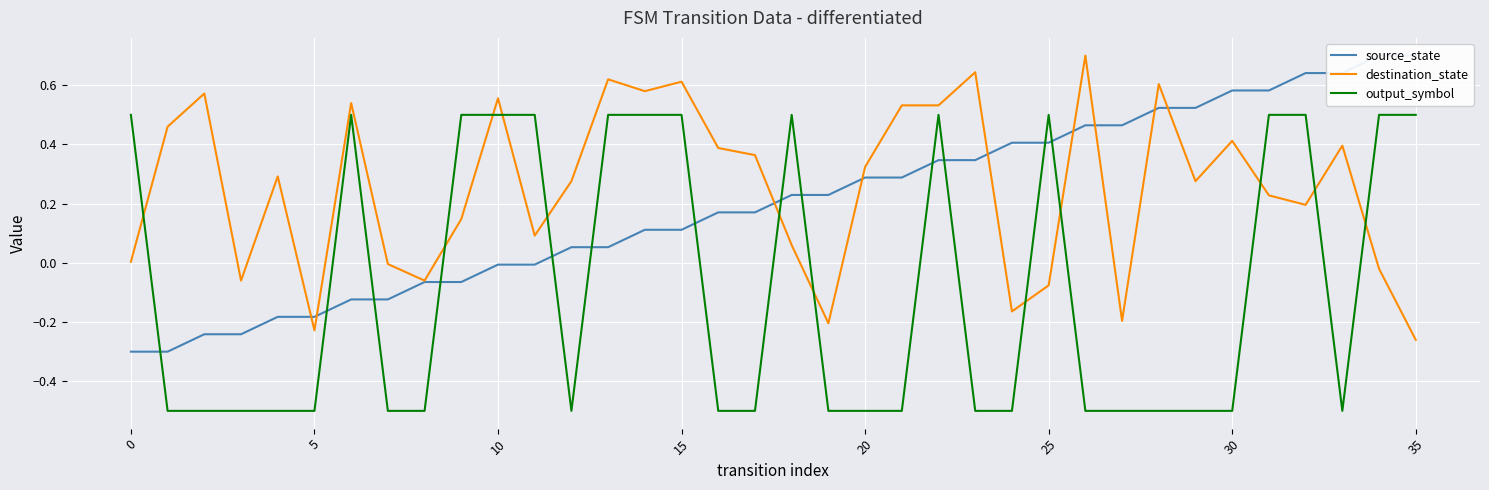

What is the maximum value shown in the chart?

0.7